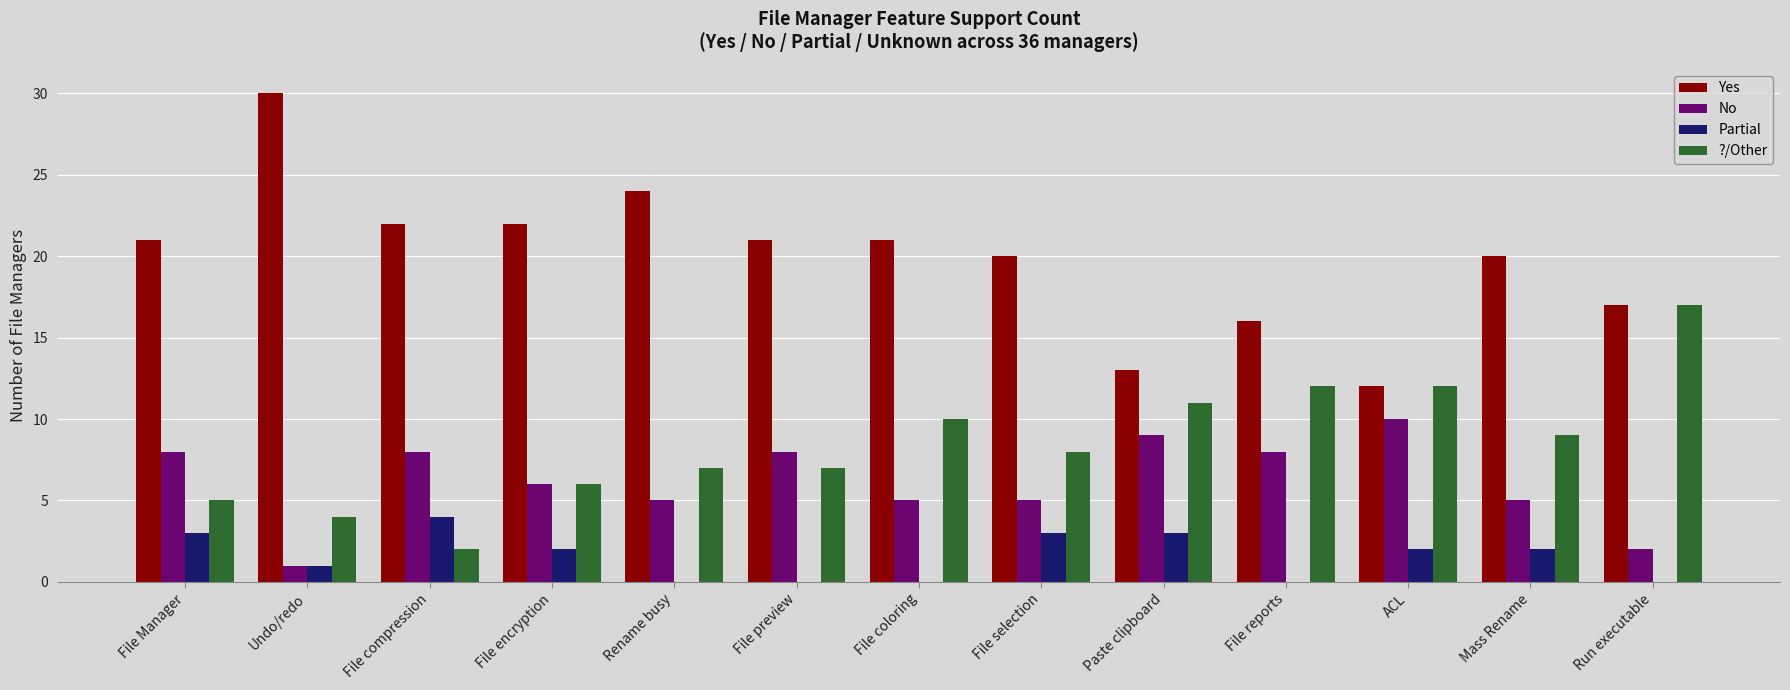

Does the chart contain stacked bars?

No